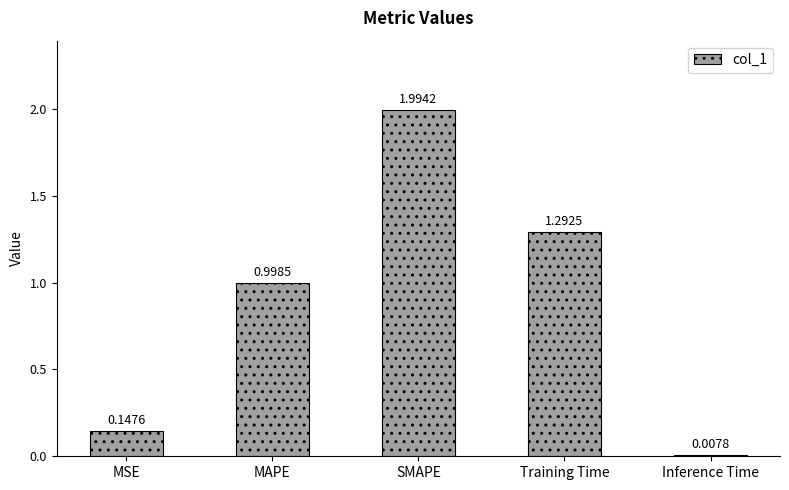

What is the label of the 3rd bar from the left?

SMAPE